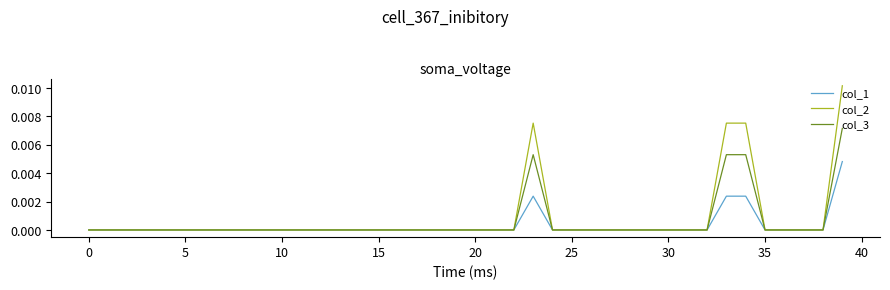

Which series has the largest range (max minus min)?

col_2